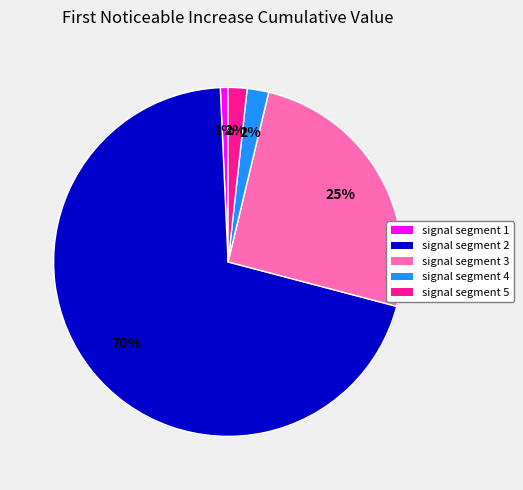

To the nearest percent, what portion does signal segment 5 represent?

2%